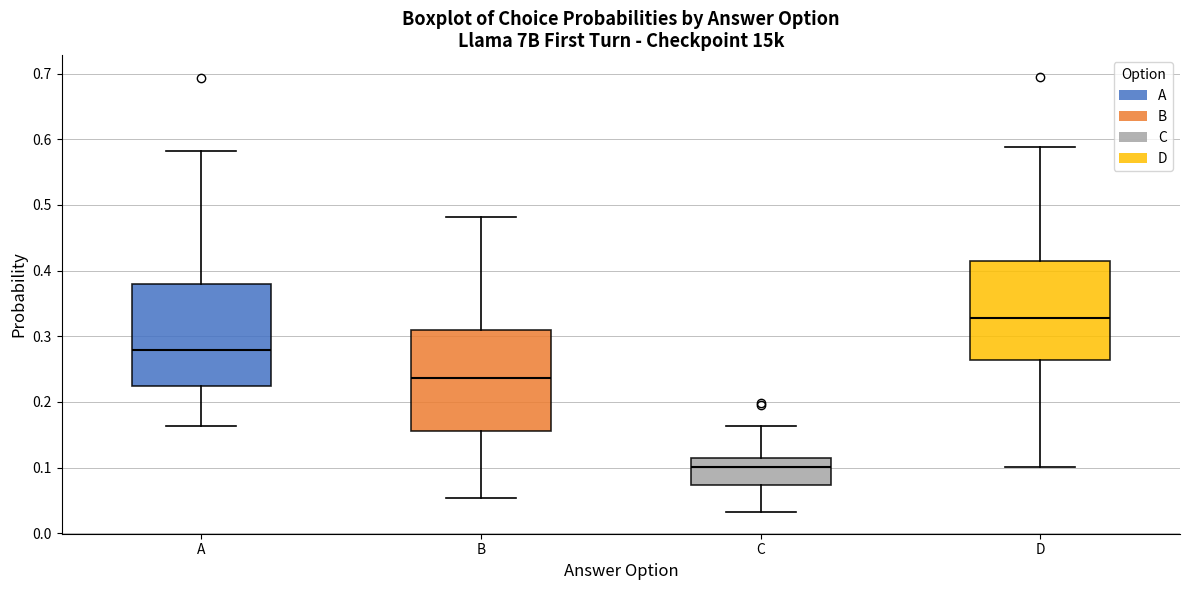

Reading left to right, read every box against the y-axis: the position of its median line, the range the box covers, and the ends of its whiskers. The values are not printed on the chart, so give them approximately, as read against the axis.

A: median 0.28, box 0.22 to 0.38, whiskers 0.16 to 0.58
B: median 0.24, box 0.16 to 0.31, whiskers 0.05 to 0.48
C: median 0.10, box 0.07 to 0.12, whiskers 0.03 to 0.16
D: median 0.33, box 0.26 to 0.41, whiskers 0.10 to 0.59